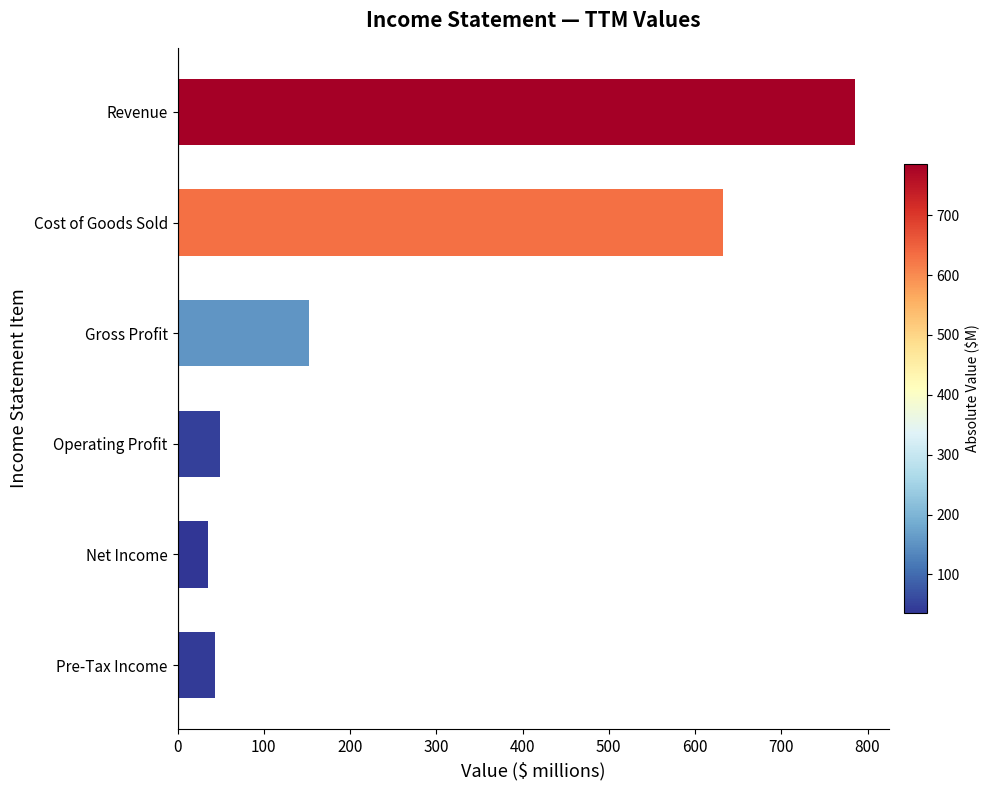

What is the value of the 1st bar from the top?

786